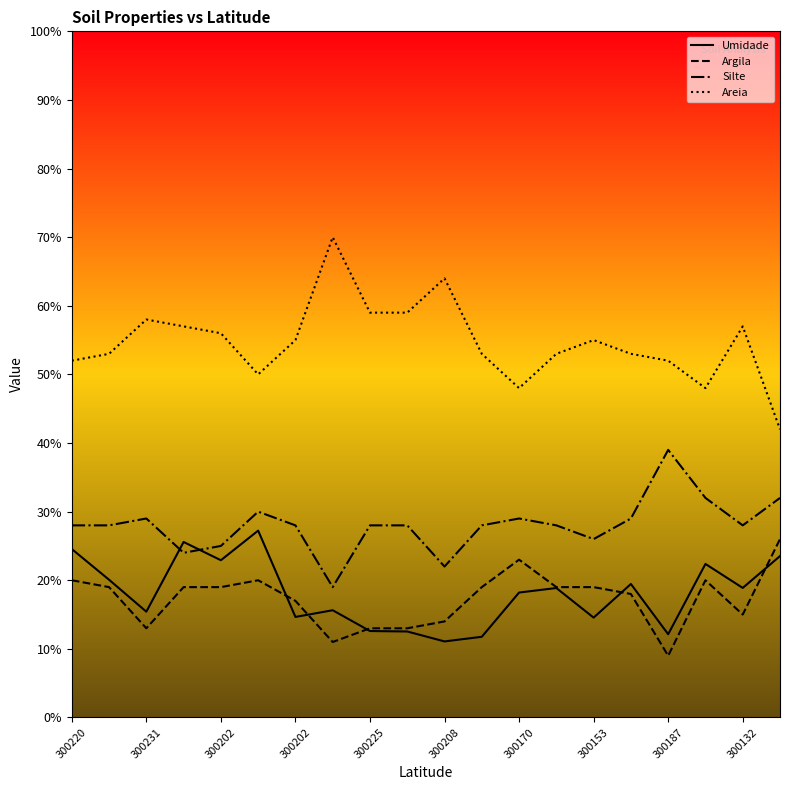

True or false: Silte and Argila intersect in this chart.

False